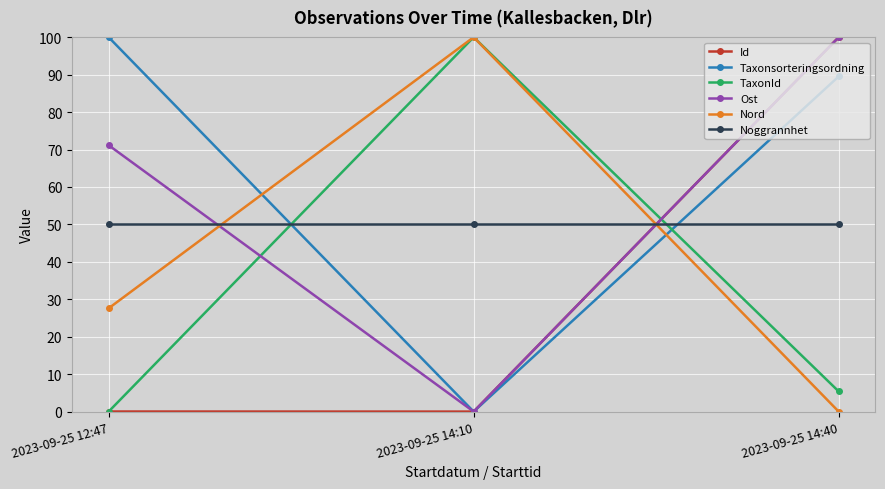

What is the difference between the Ost values at 2023-09-25 14:40 and 2023-09-25 12:47?

28.8